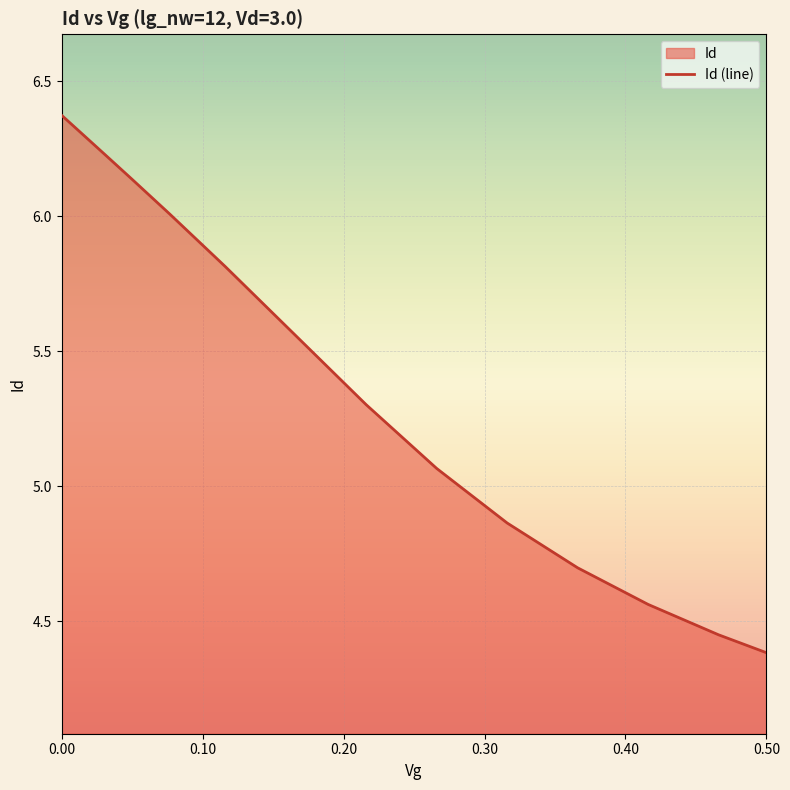

Reading right to left, list all the values displayed in this chart.

0.5=4.4	0.46605482=4.5	0.41605482=4.6	0.36605482=4.7	0.31605482=4.9	0.26605482=5.1	0.21605482=5.3	0.16605482=5.6	0.11605482=5.8	0.076644486=6.0	0.049895394=6.1	0.031902732=6.2	0.019800044=6.3	0.011659222=6.3	0.0061833333=6.3	0.0025=6.4	0.0=6.4